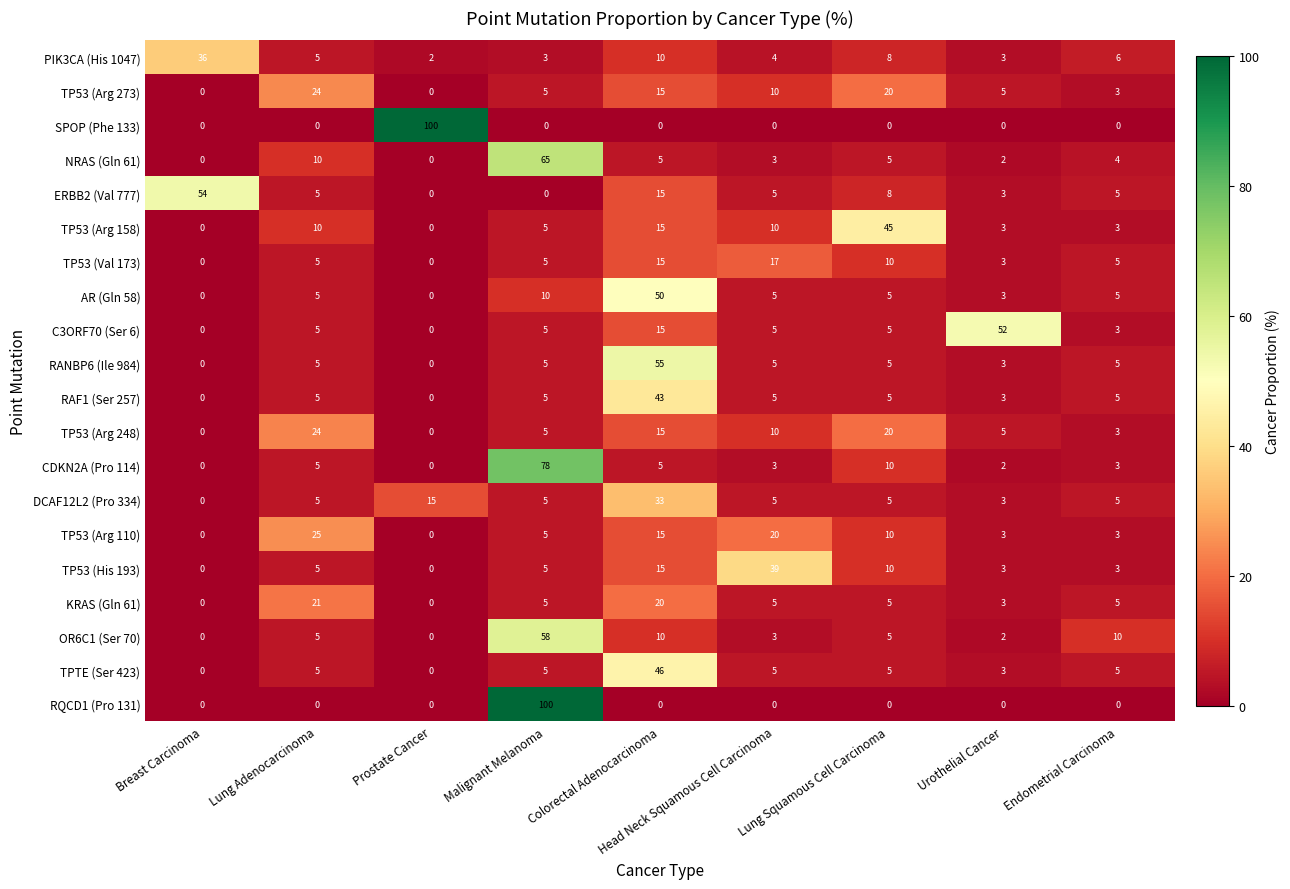

How many values in the ERBB2 (Val 777) series are below 5?

3